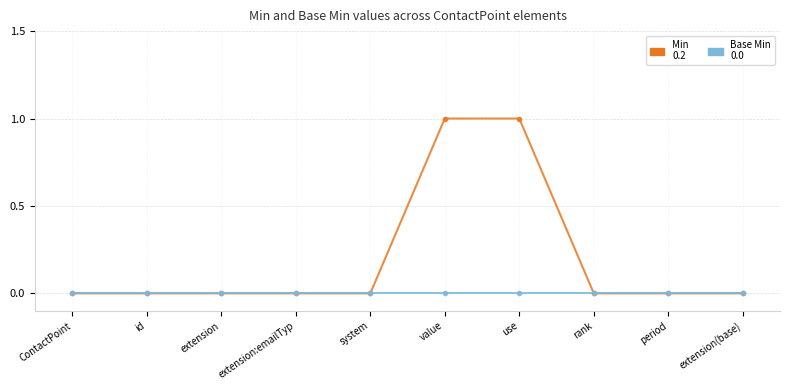

What is the label of the 7th point from the right?

extension:emailTyp